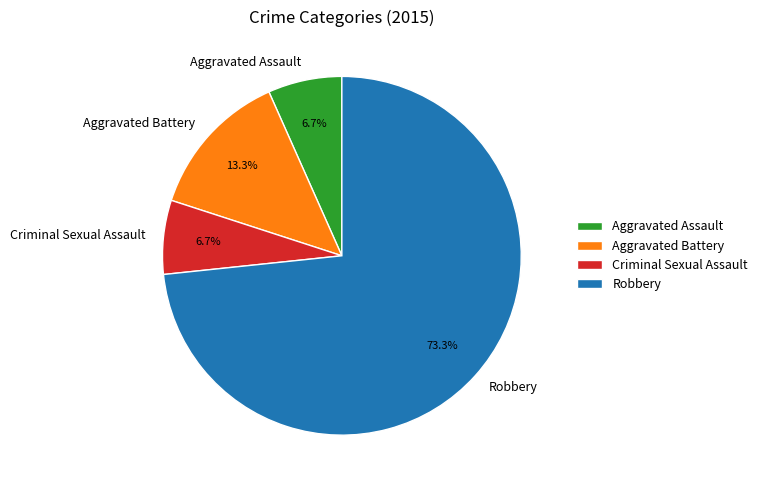

The Robbery slice represents 58% of the pie. True or false?

False